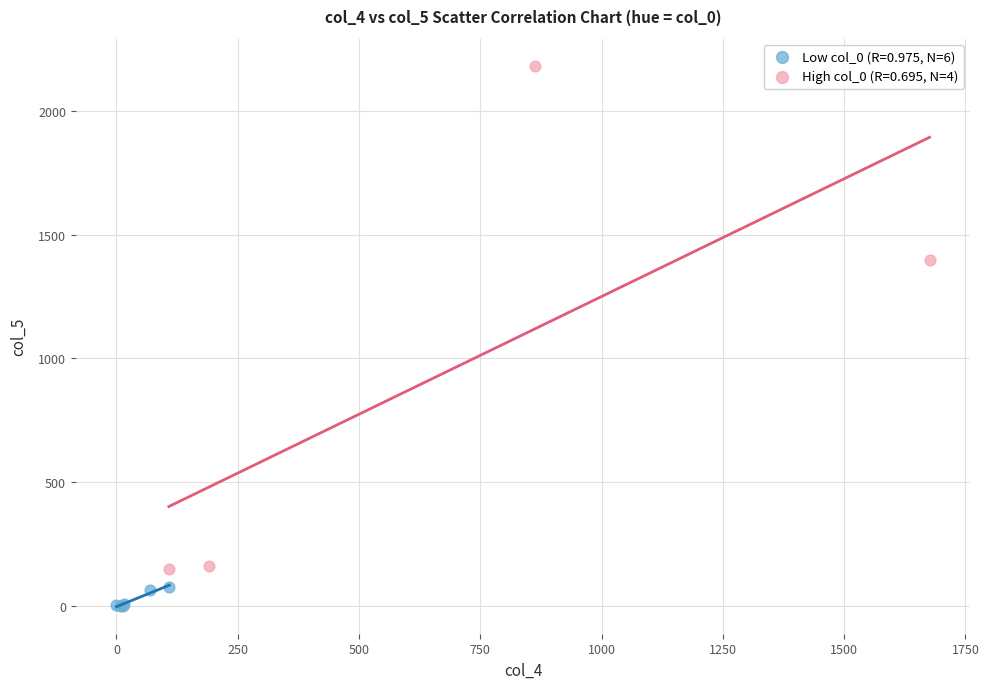

Which series has the largest Y range (max minus min)?

High col_0 (R=0.695, N=4)